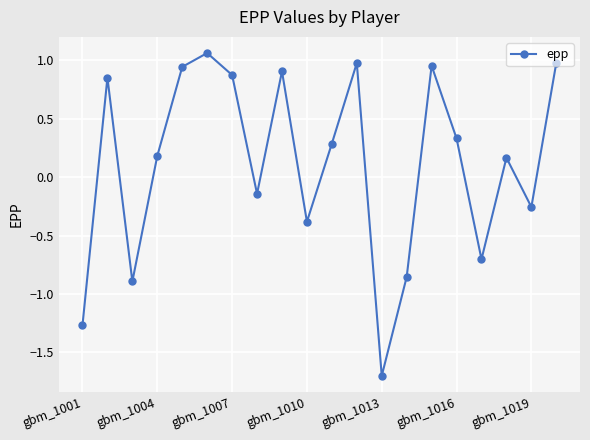

What is the sum of all values?

2.3